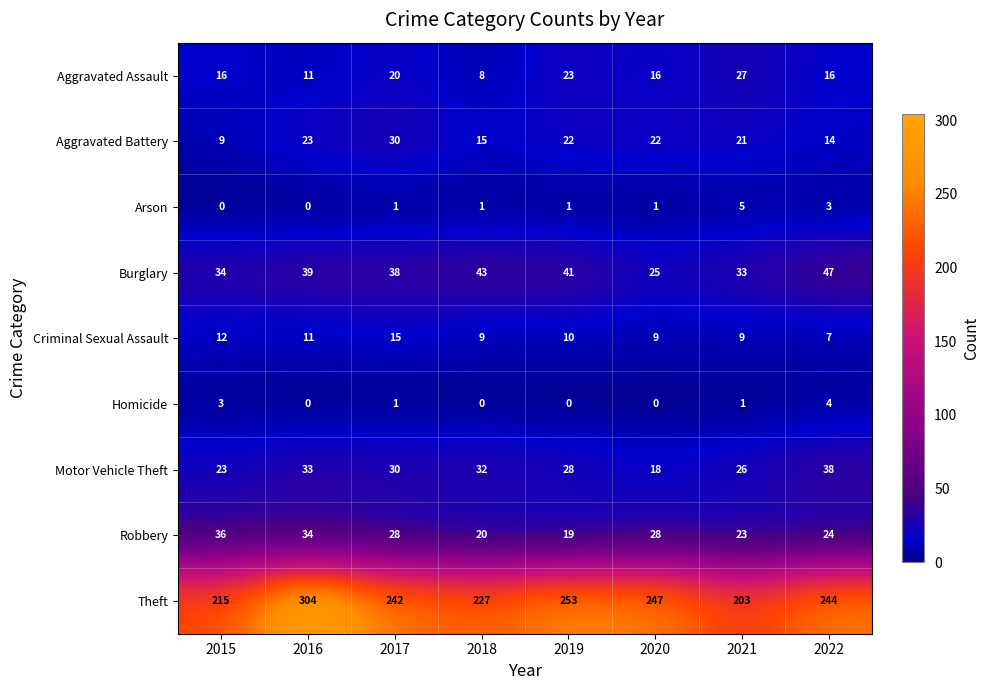

Where does the Theft series first go above 244?

2016